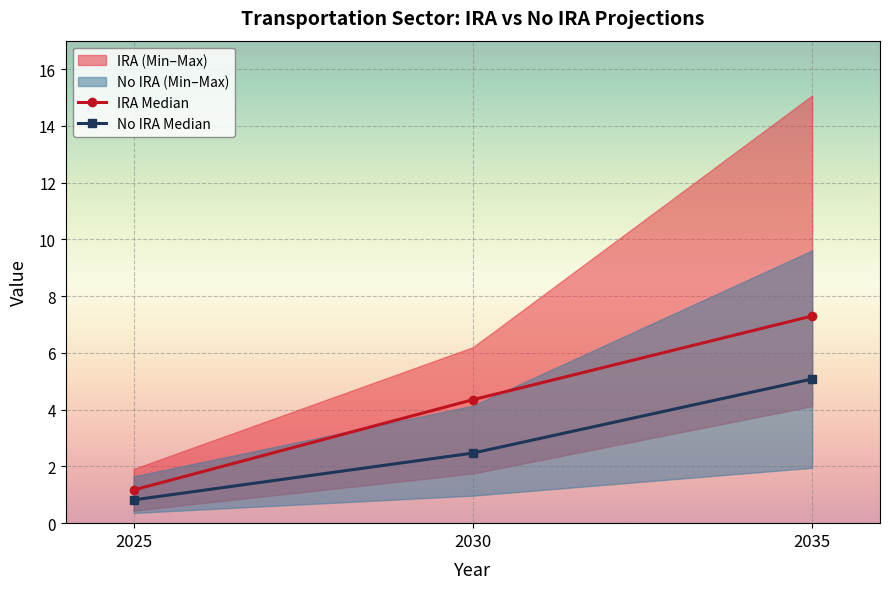

Reading left to right, list all the values displayed in this chart.

IRA Median: 1.2	4.3	7.3
No IRA Median: 0.8	2.5	5.1